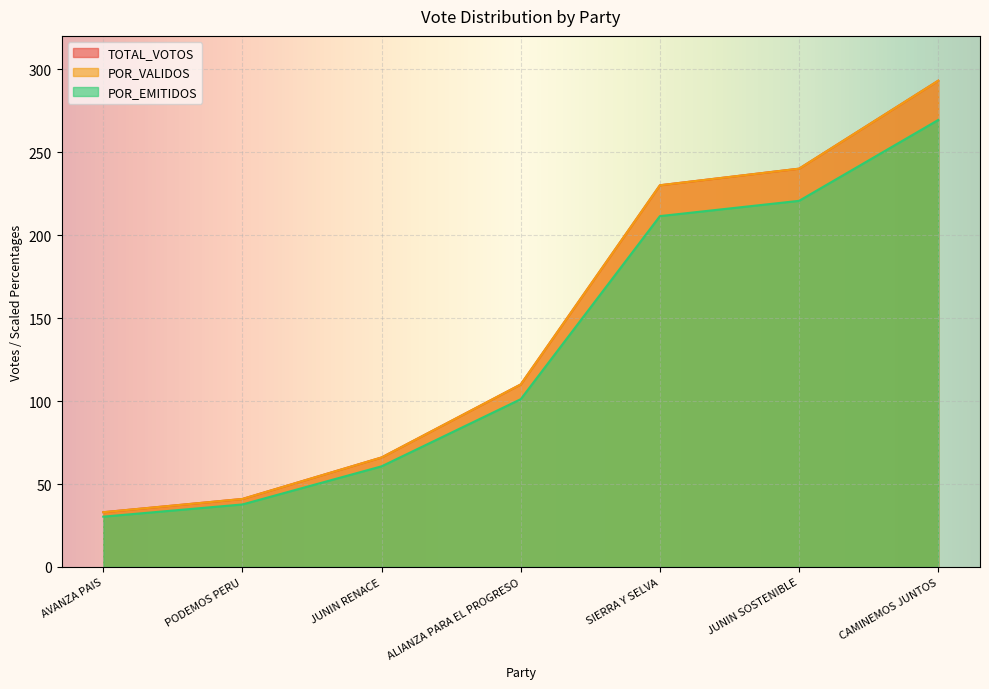

What is the label of the 2nd point from the left?

PODEMOS PERU